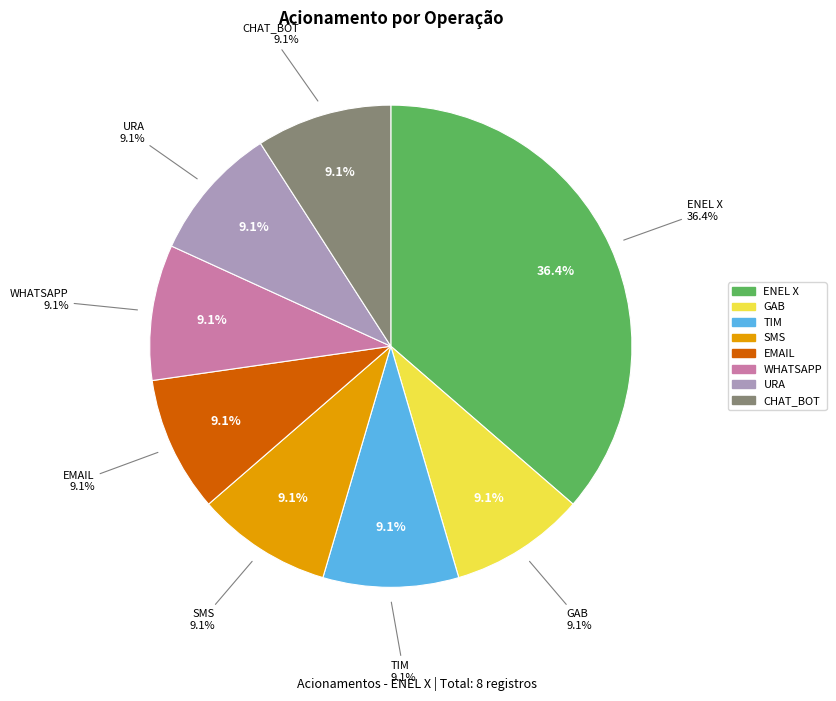

How many segments does this pie chart have?

8